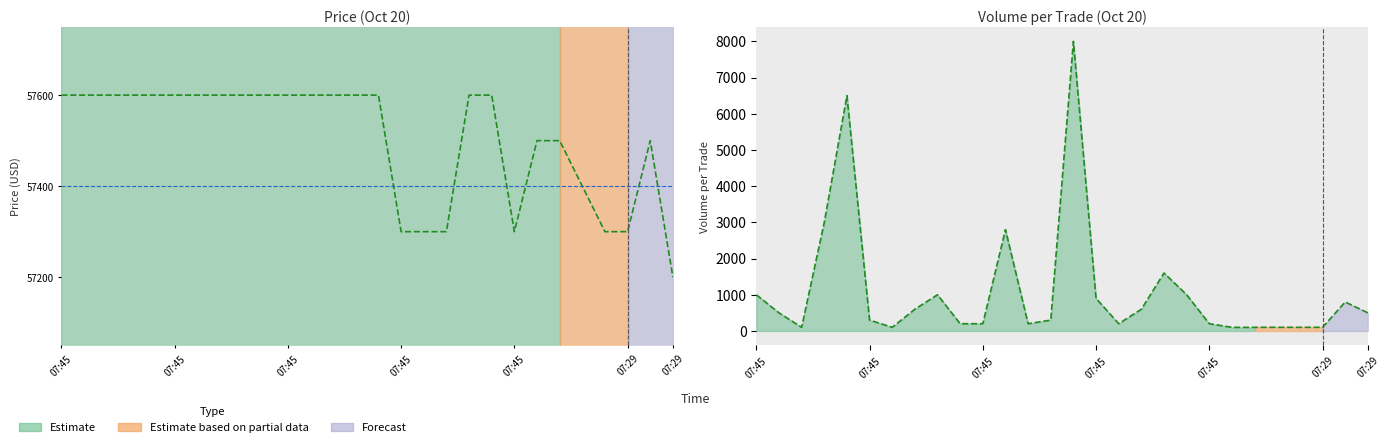

The value of Price at 21 is 57500. True or false?

True